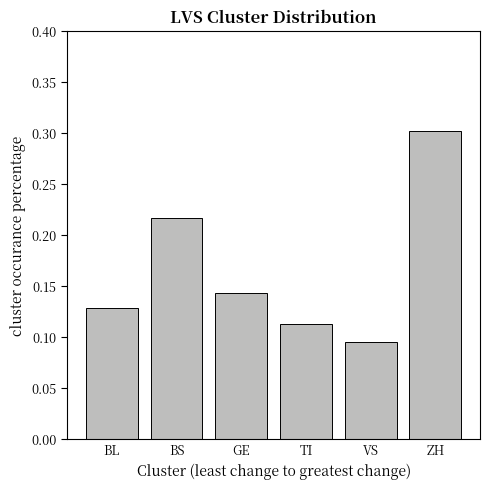

Is it true that the value at GE is 0.2?

False